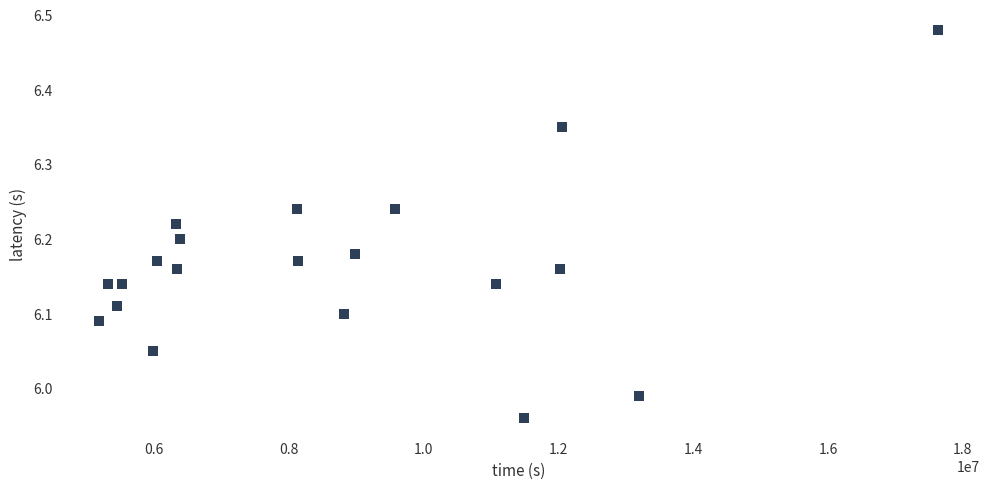

What is the range of X values (max minus min)?

12443468.0